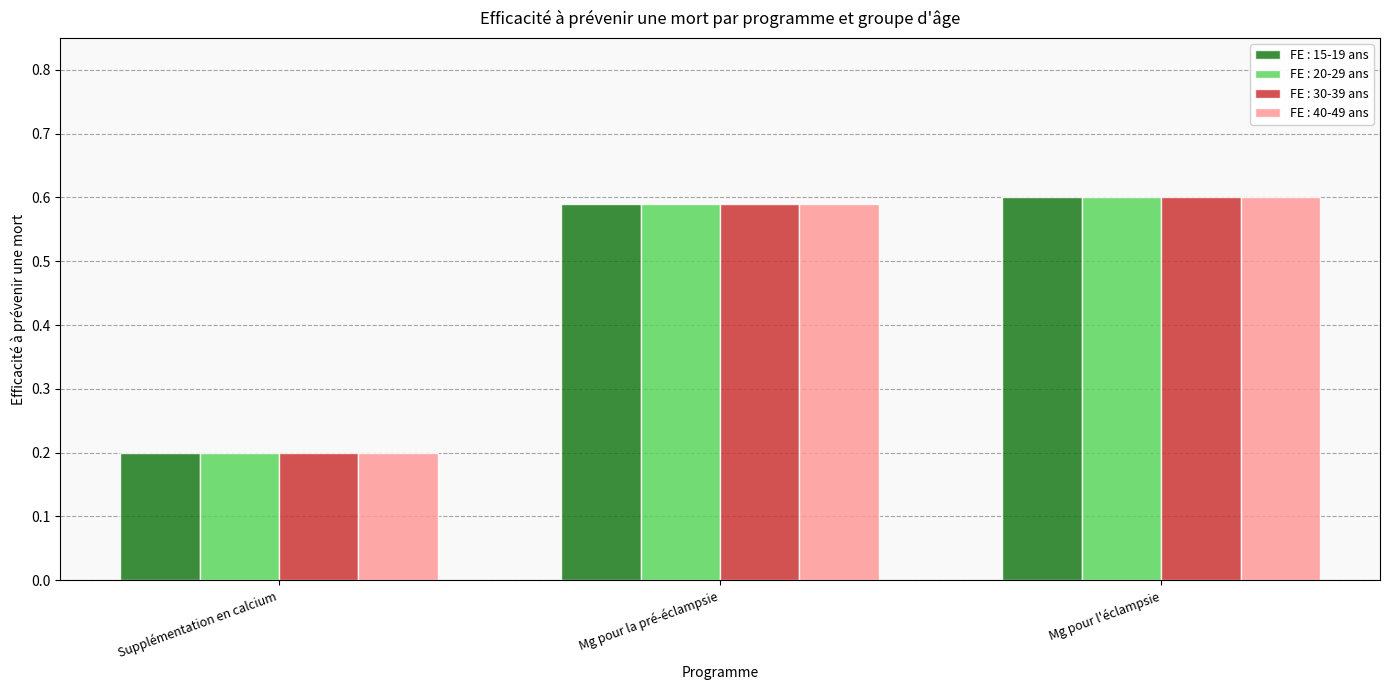

Which label corresponds to the smallest value in the chart?

Supplémentation en calcium